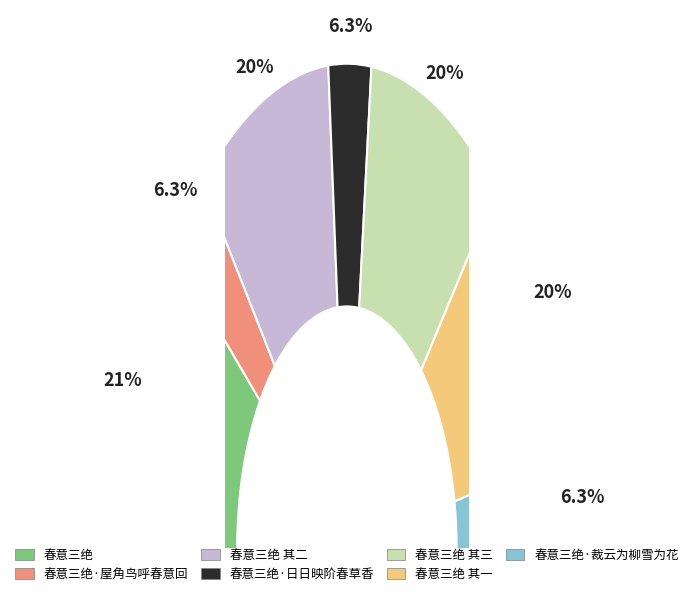

How many segments does this pie chart have?

7